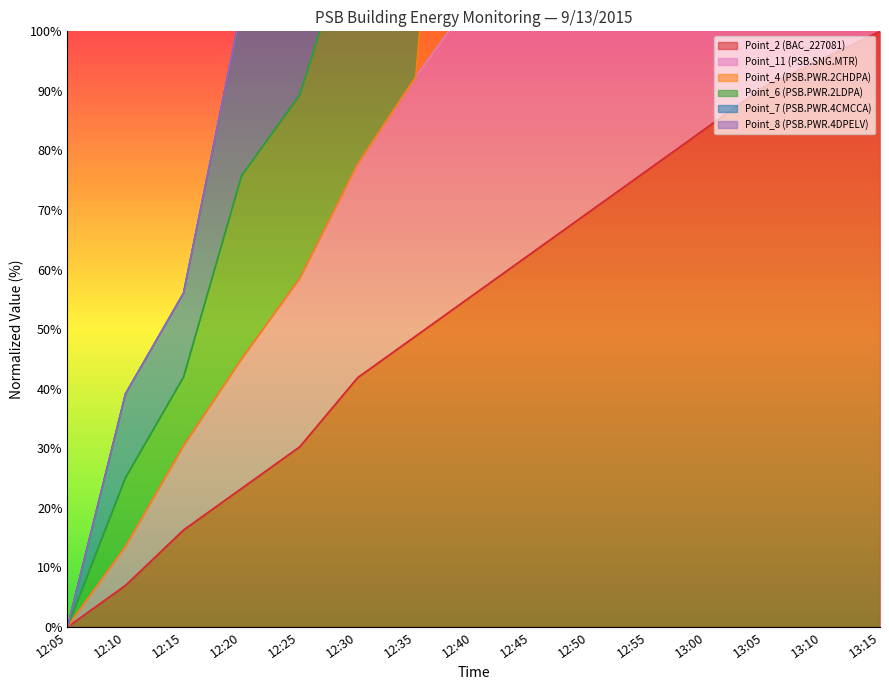

True or false: Point_7 (PSB.PWR.4CMCCA) and Point_2 (BAC_227081) cross at least once.

False